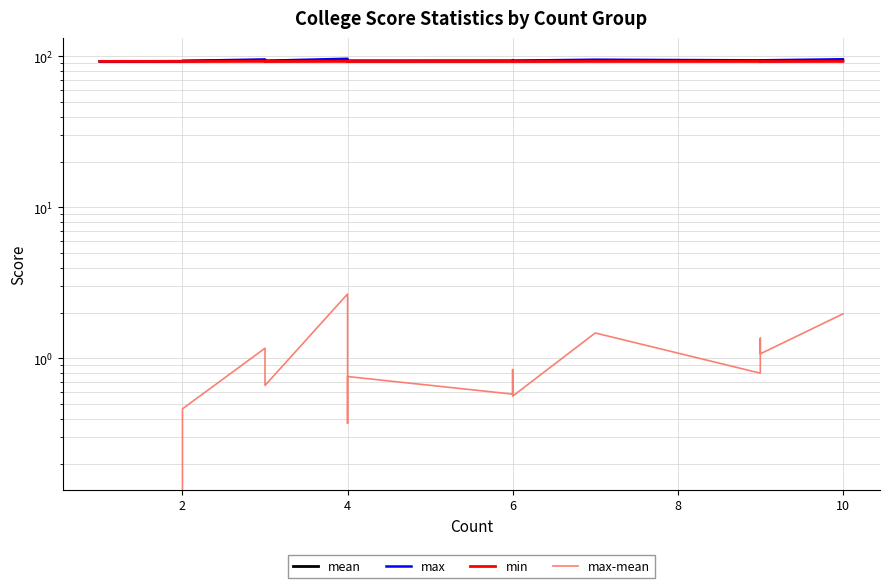

Rank the series by their maximum value, from highest to lowest.

max, mean, min, max-mean